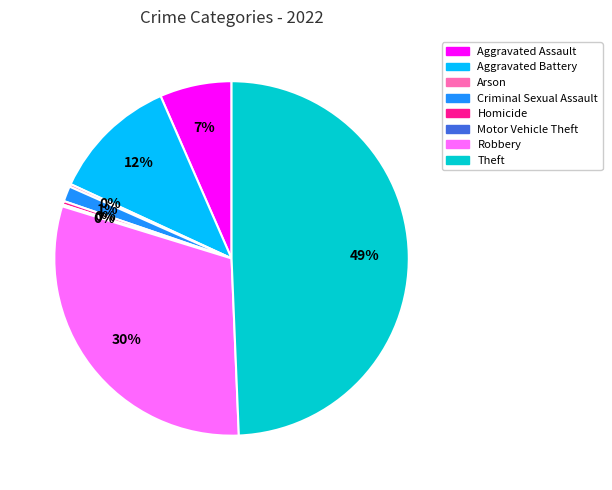

What is the largest slice in the pie chart?

Theft